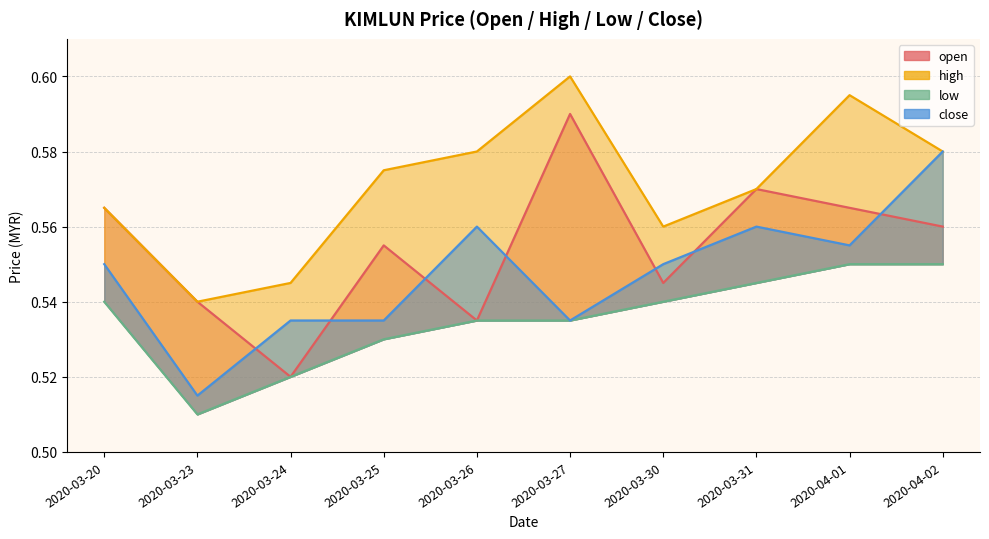

Where is open nearest to the value 0?

2020-03-24